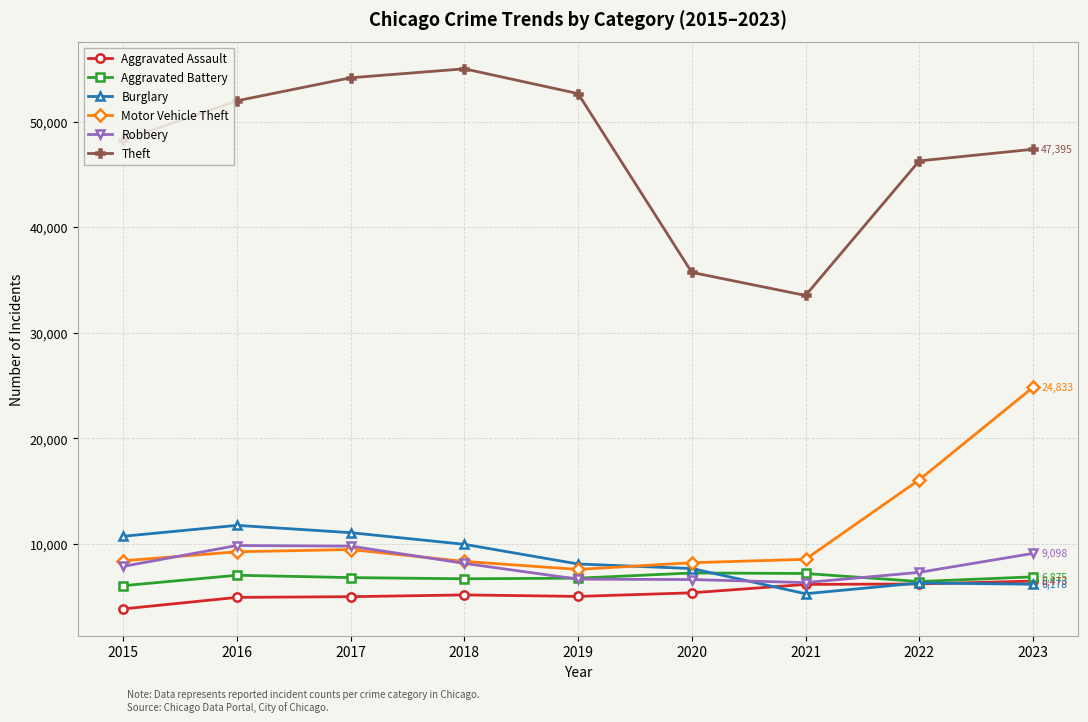

Read the Theft value at 2021, to the nearest 50.

33550